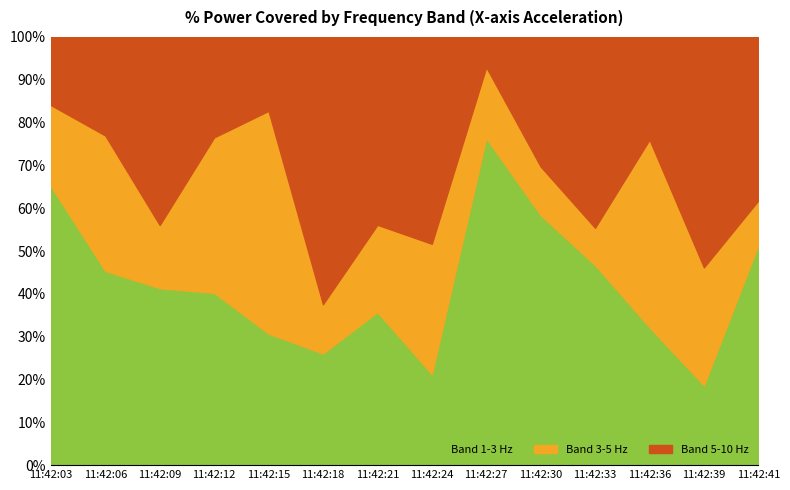

What is the difference between the maximum and minimum values in the Band 1-3 Hz series?

57.7